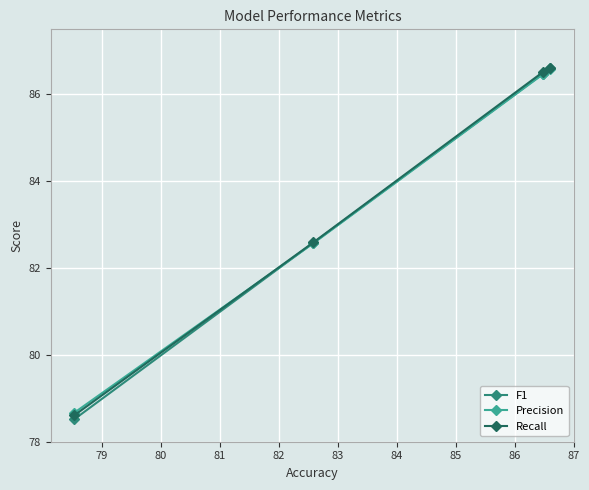

What is the difference between the maximum and minimum values in the Precision series?

7.9